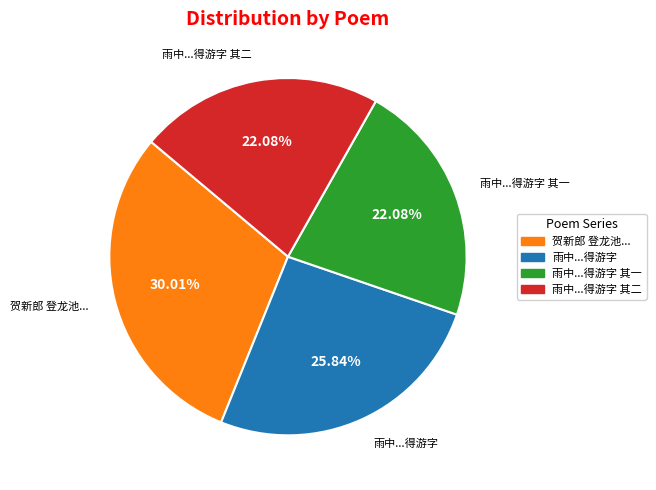

Is there any slice that represents more than half of the pie?

No